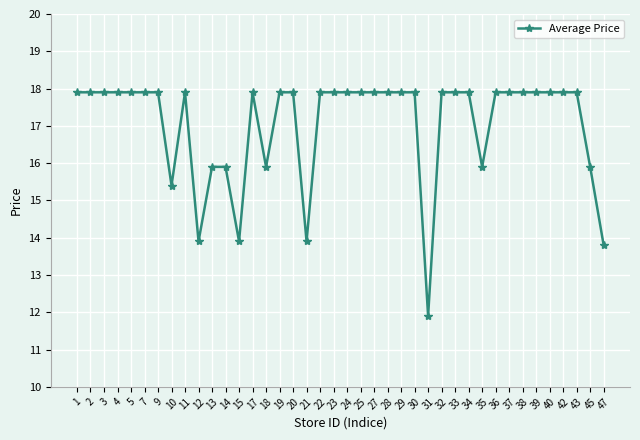

Count the number of categories in the chart.

40